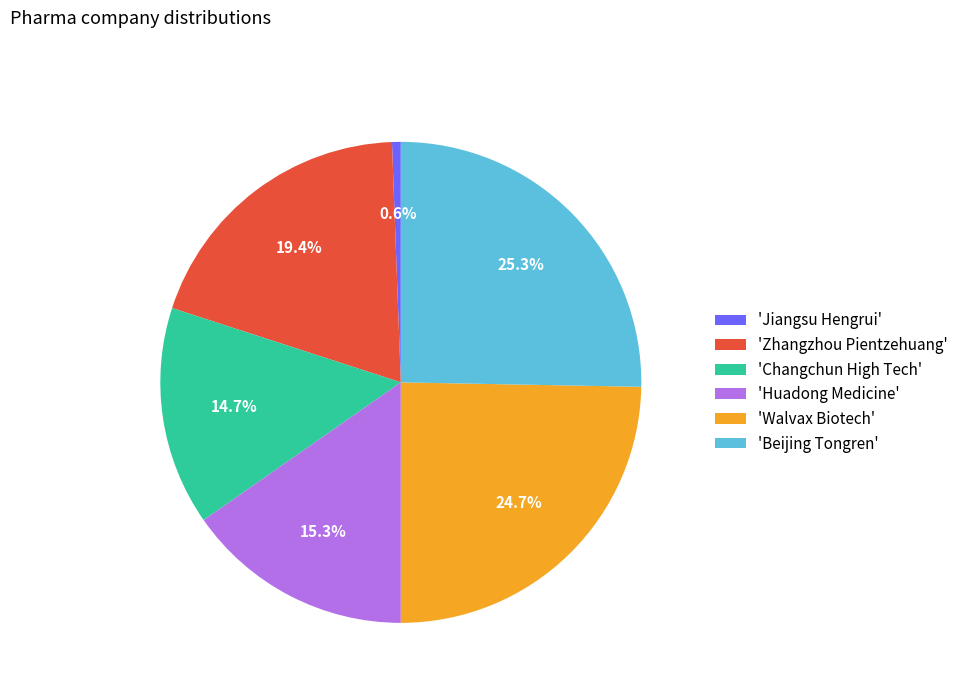

To the nearest percent, what is the difference between the largest and smallest slice percentages?

25%